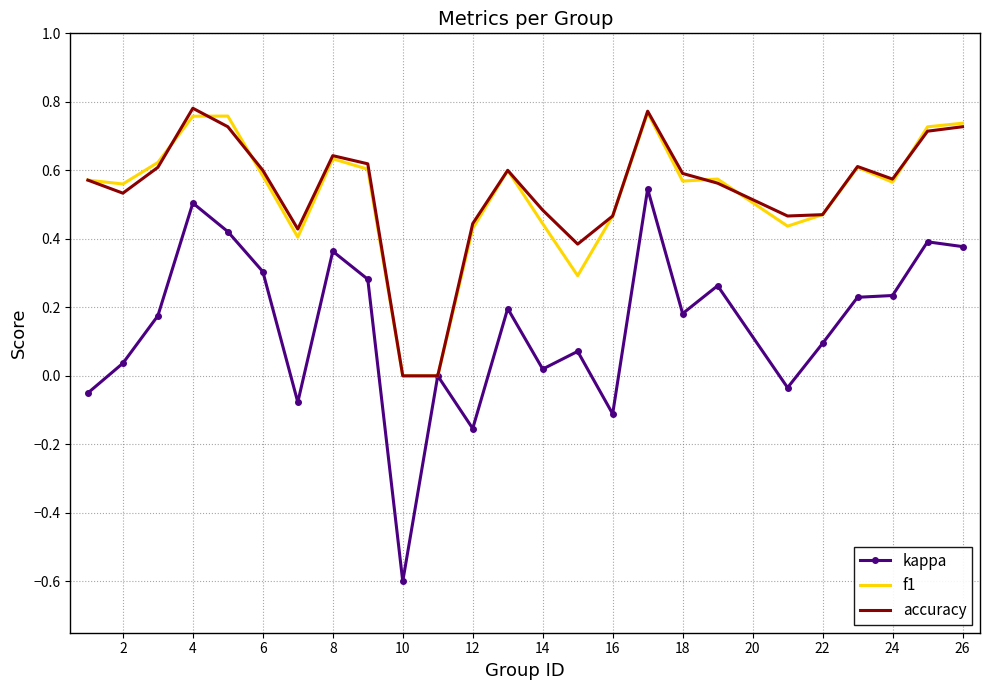

Which series has the largest range (max minus min)?

kappa